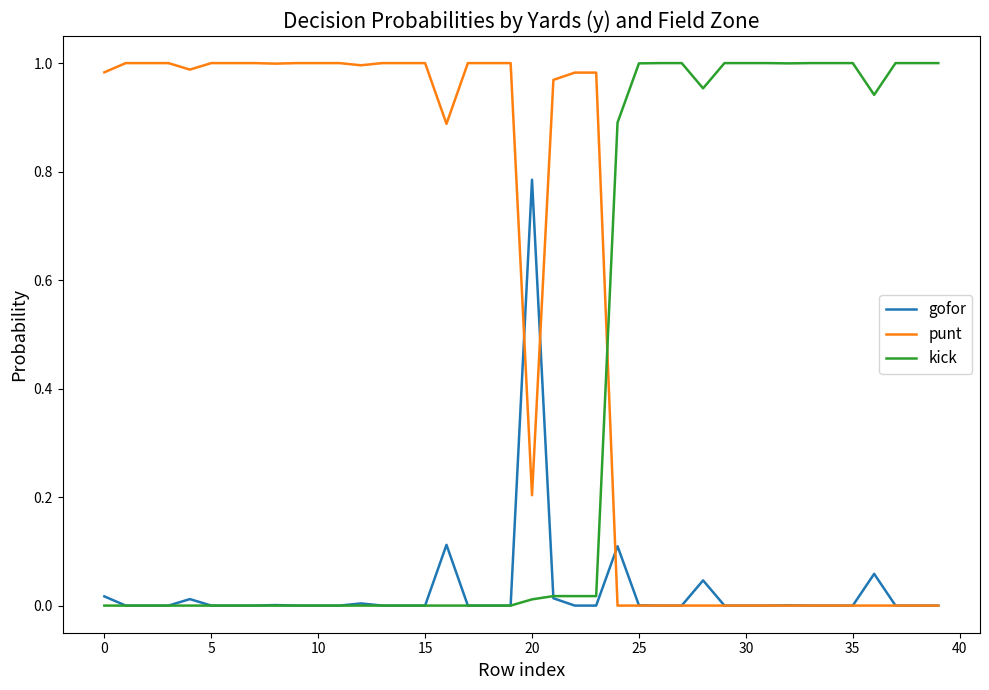

List the series in order of their overall mean, highest first.

punt, kick, gofor